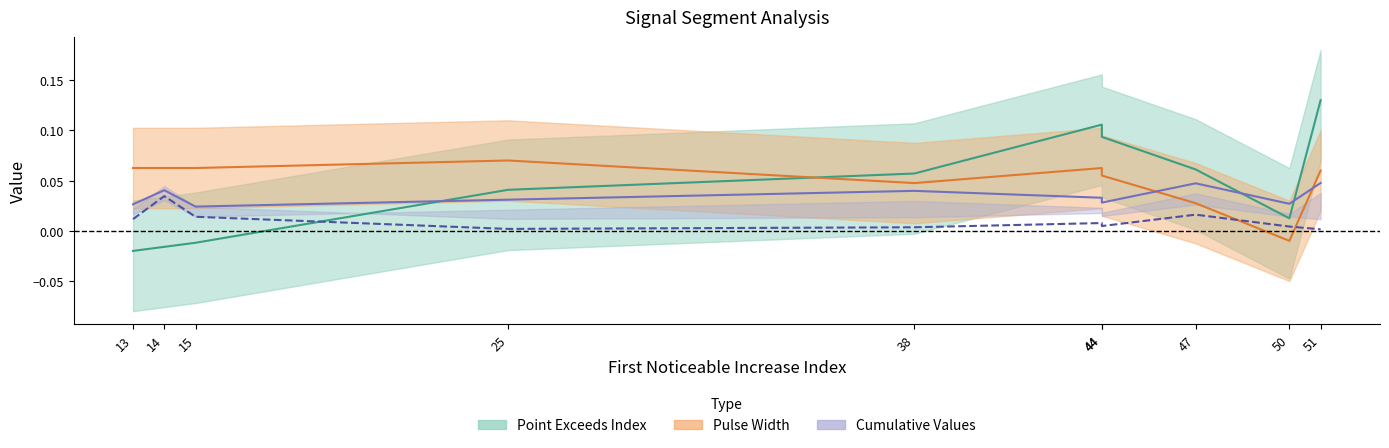

The Point_Exceeds_Index series shows 0.0 at 50. True or false?

True